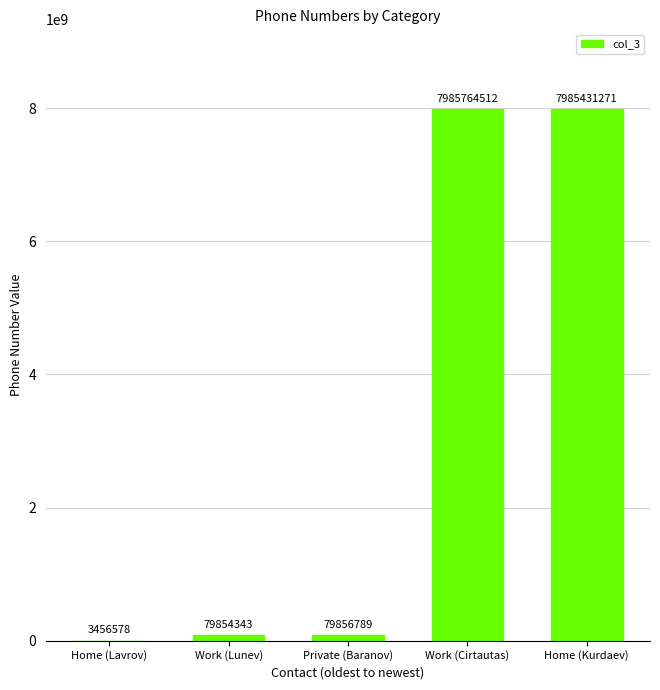

Reading left to right, transcribe all the data shown in this chart.

Home (Lavrov)=3456578	Work (Lunev)=79854343	Private (Baranov)=79856789	Work (Cirtautas)=7985764512	Home (Kurdaev)=7985431271